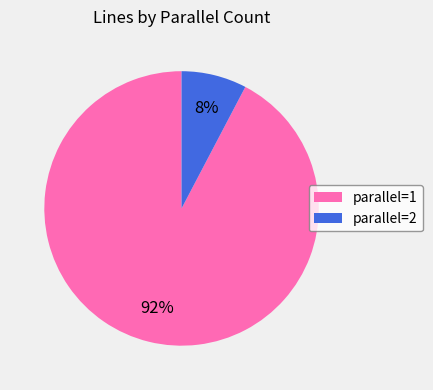

The parallel=2 slice represents 16% of the pie. True or false?

False